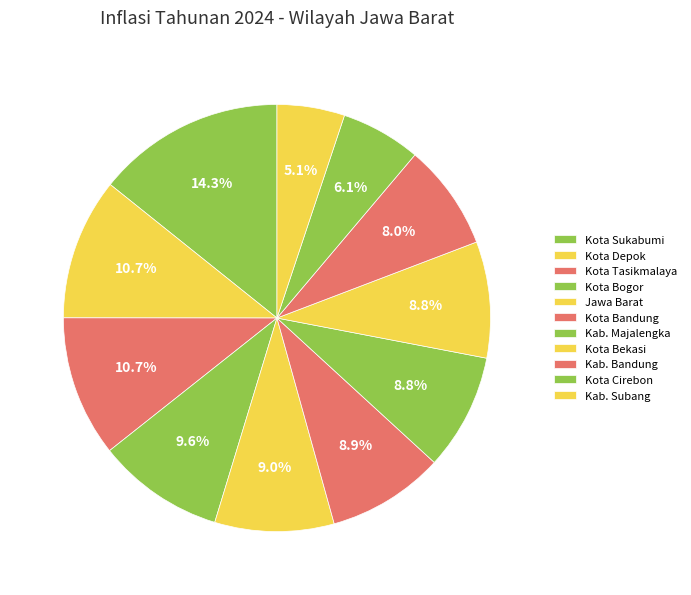

Count the number of slices in the pie.

11